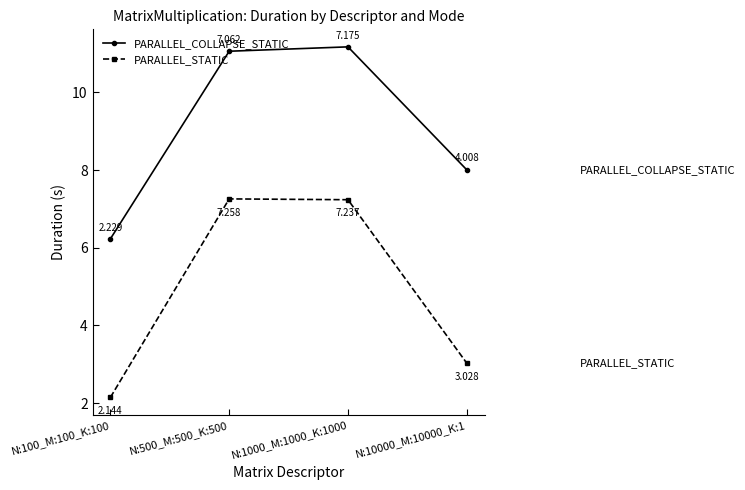

True or false: PARALLEL_STATIC and PARALLEL_COLLAPSE_STATIC cross at least once.

False